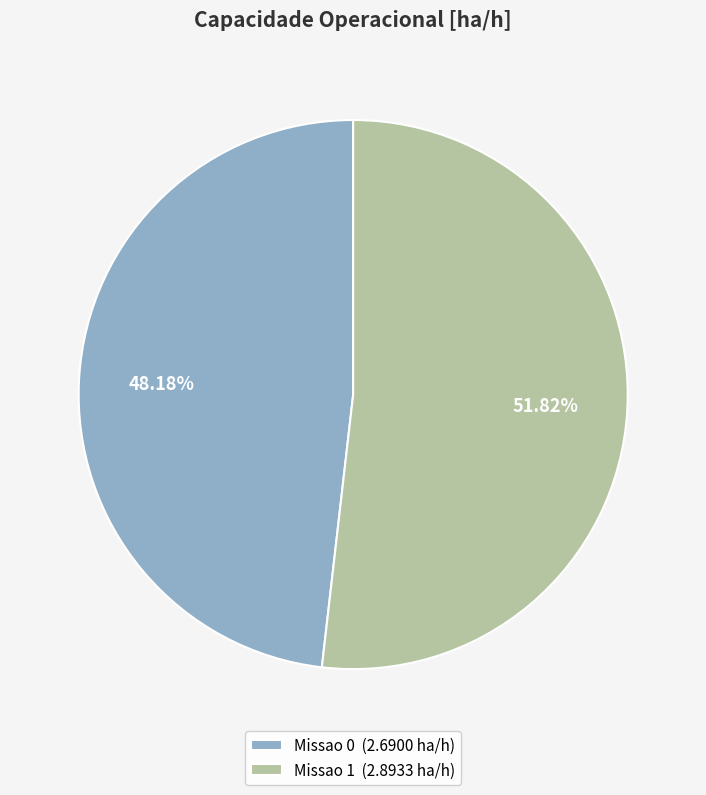

The Missao 0 slice represents 48% of the pie. True or false?

True